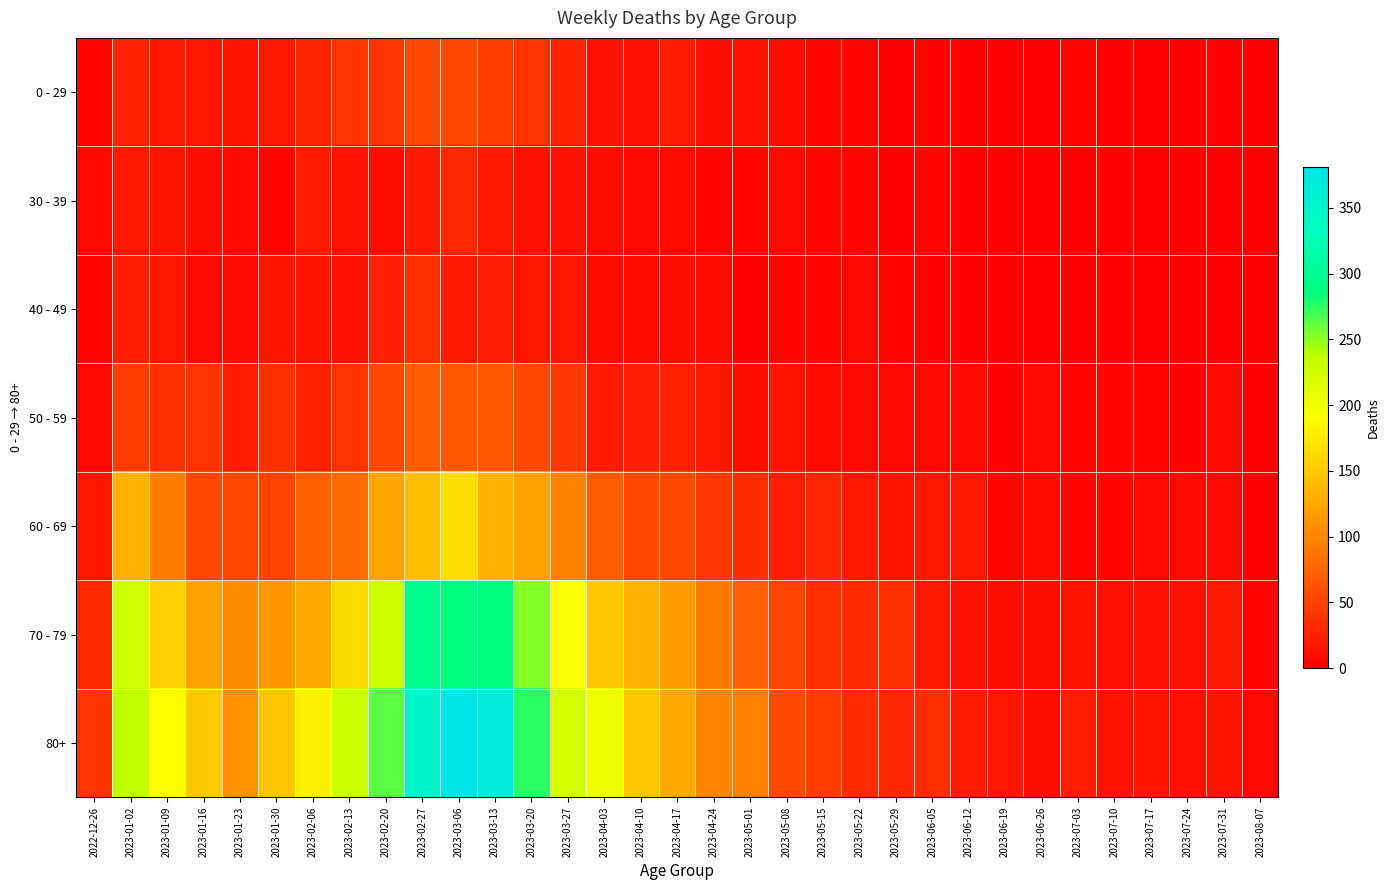

What is the total value across all series at 2023-03-20?

774